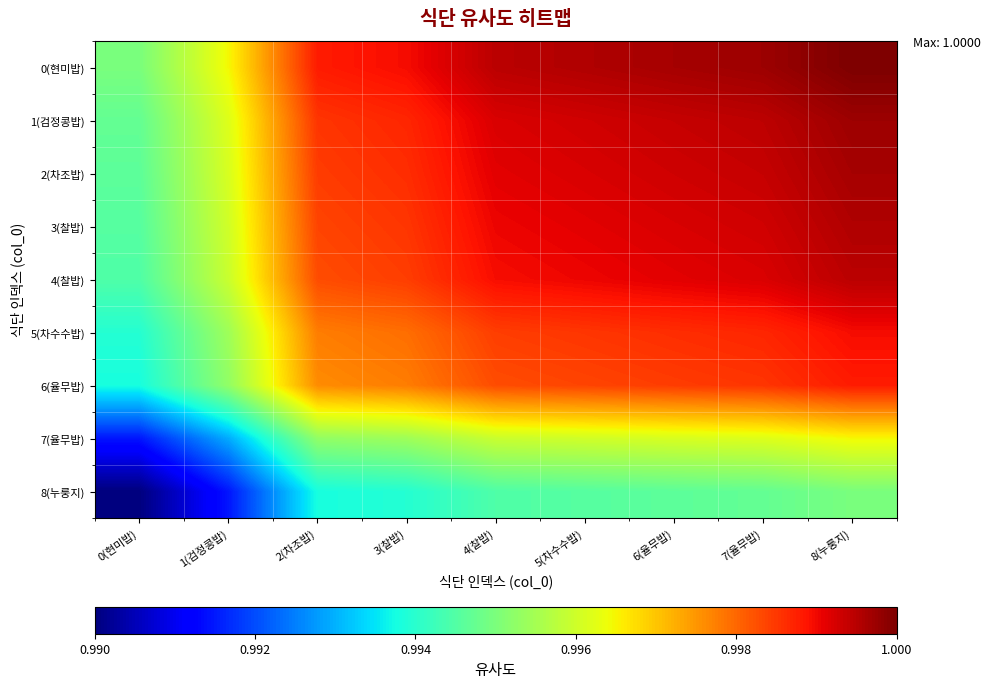

Rank the series by their maximum value, from lowest to highest.

8(누룽지), 7(율무밥), 6(율무밥), 5(차수수밥), 4(찰밥), 3(찰밥), 2(차조밥), 1(검정콩밥), 0(현미밥)